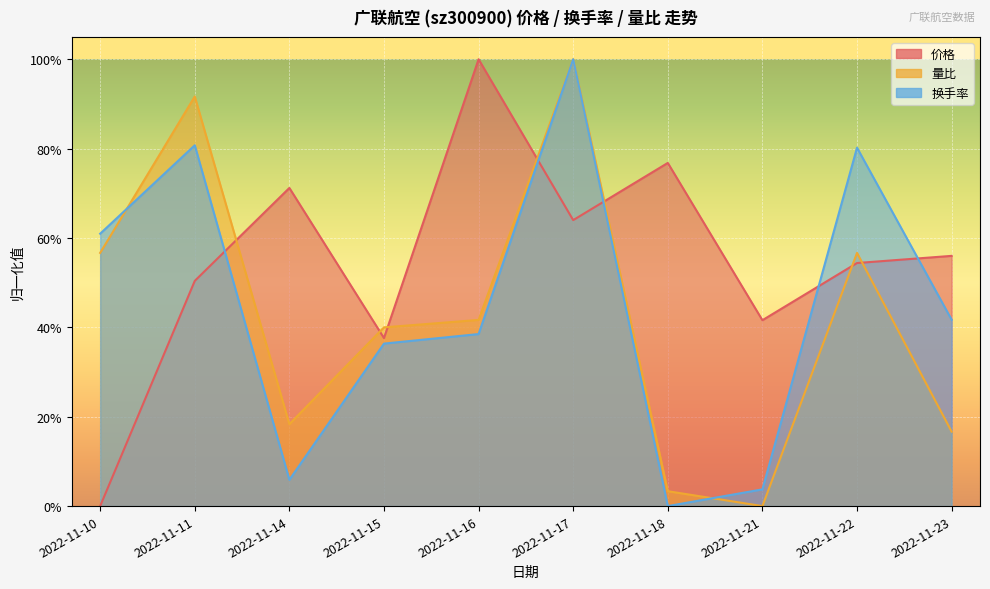

What is the highest value of the 价格 series?

1.0